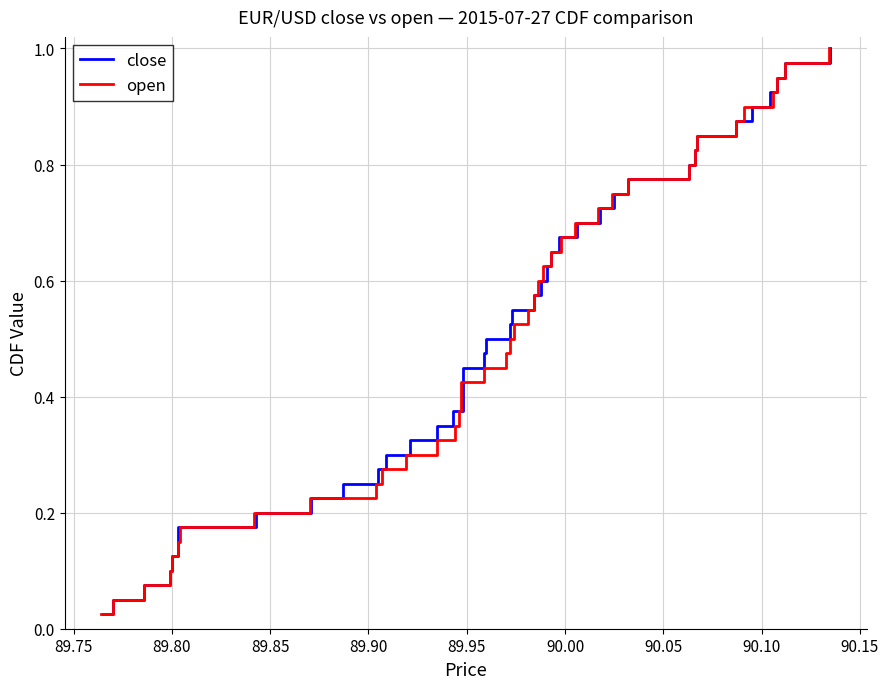

What is the difference between the second highest and minimum values in the open series?

0.9